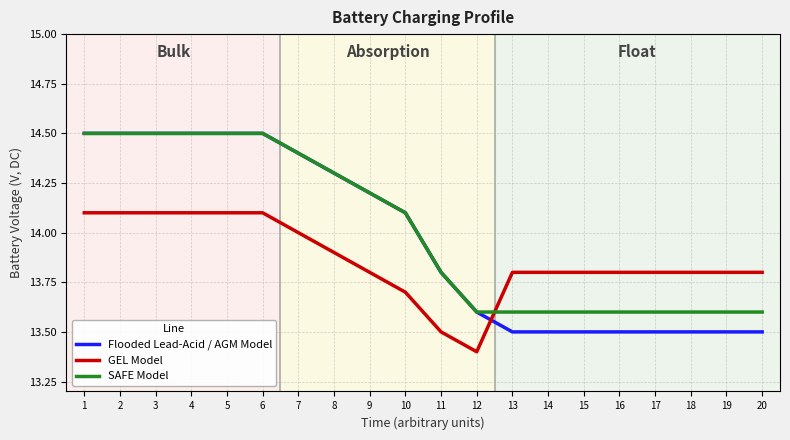

What is the spread (max minus min) of values at 2?

0.4